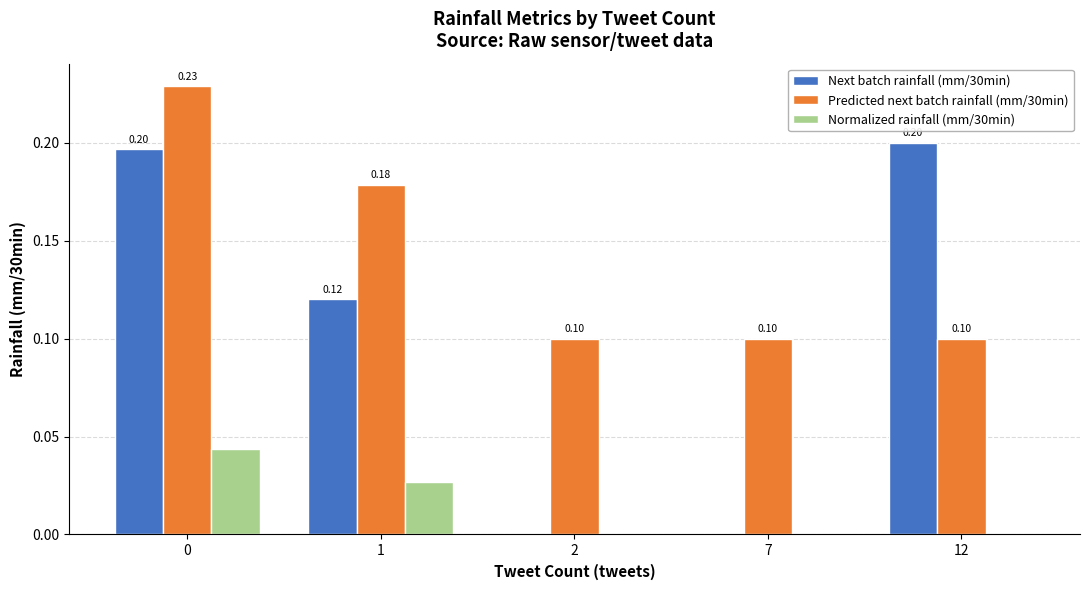

How many groups of bars are there?

5